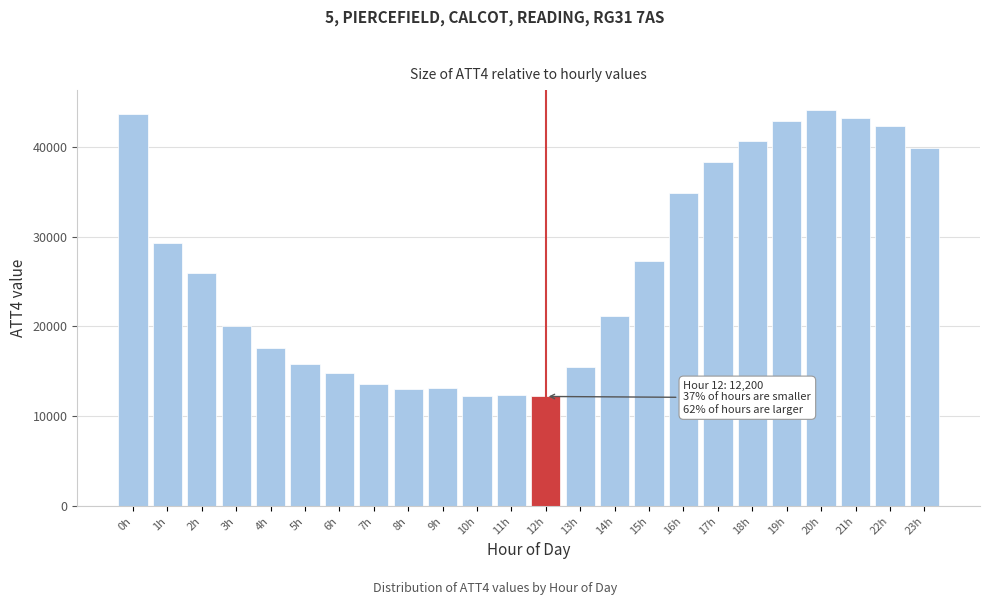

What is the greatest value displayed?

44100